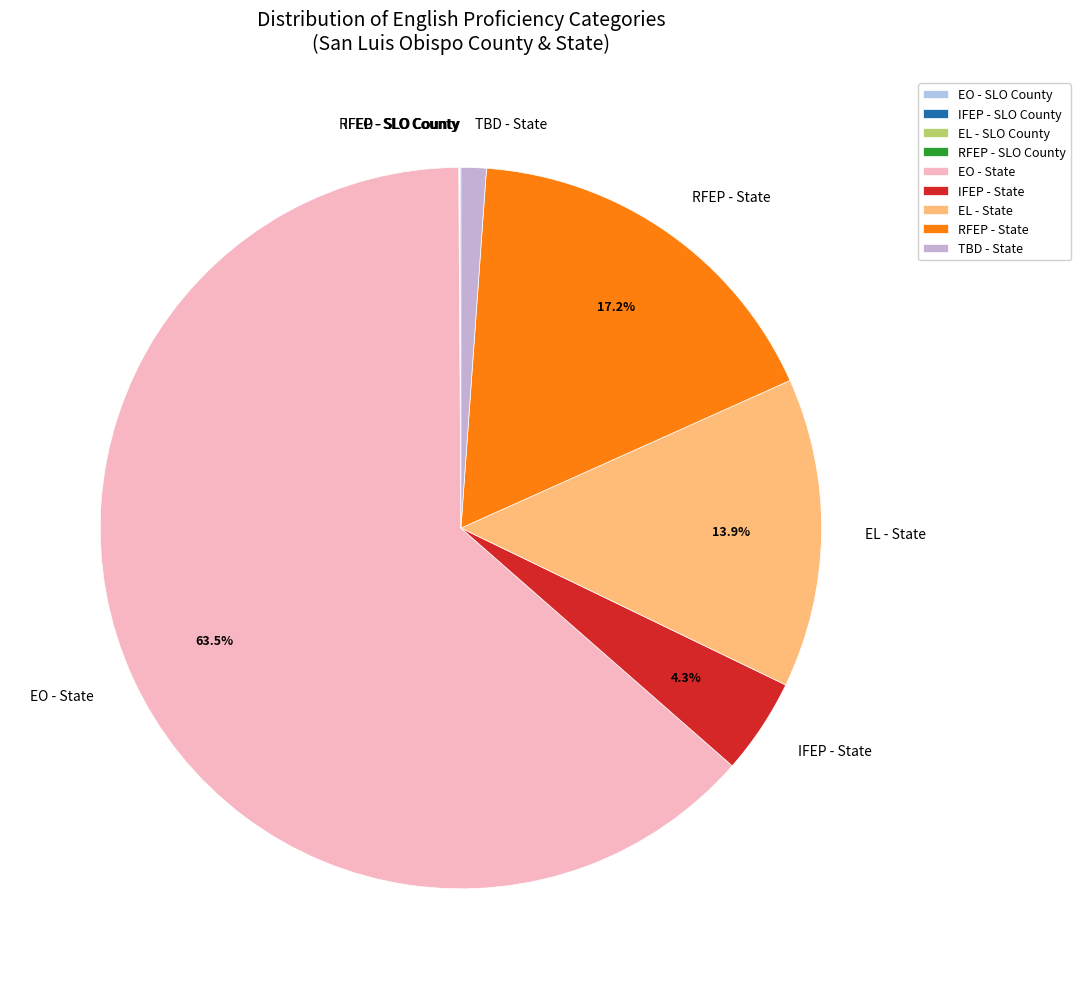

Between EO - State and EL - State, which is larger?

EO - State